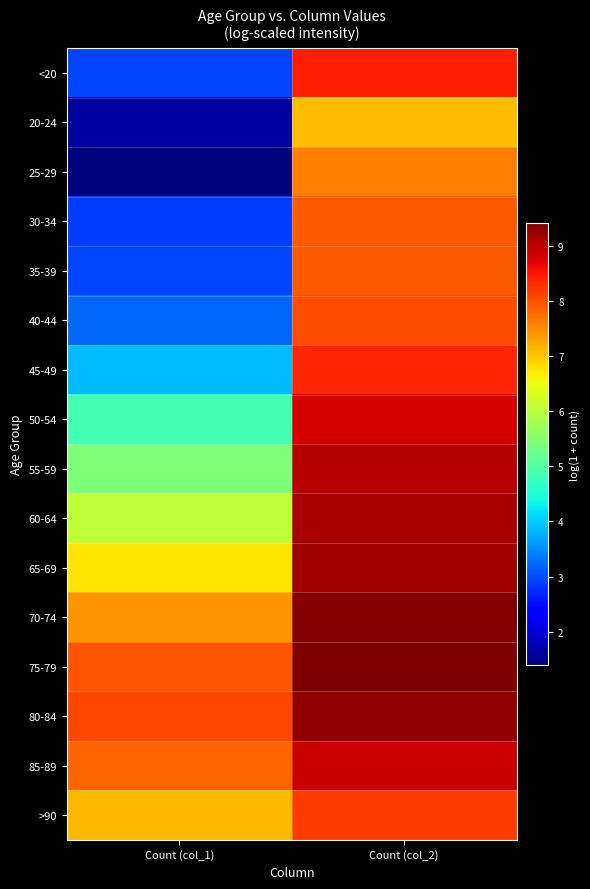

What is the total value across all series at Count (col_2)?

136.8